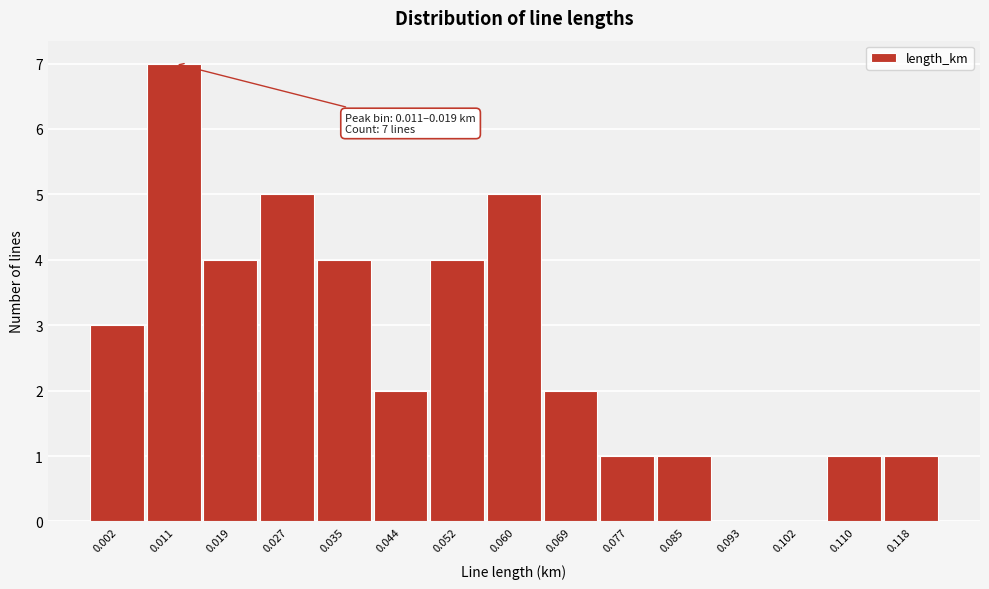

Reading left to right, what are all the values shown in this chart?

0.002=3	0.011=7	0.019=4	0.027=5	0.035=4	0.044=2	0.052=4	0.060=5	0.069=2	0.077=1	0.085=1	0.093=0	0.102=0	0.110=1	0.118=1